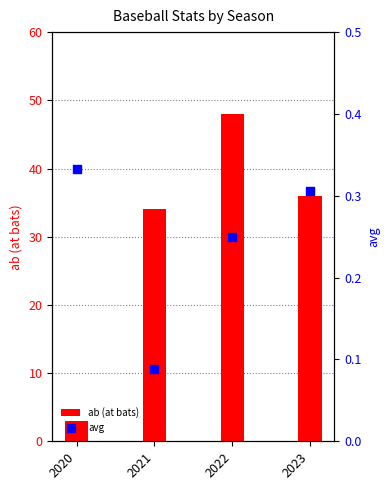

At how many categories does at least one series exceed 15?

3